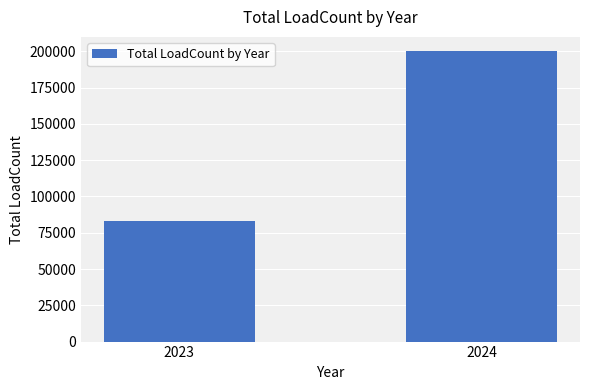

What is the sum of the values at 2024 and 2023?

283050